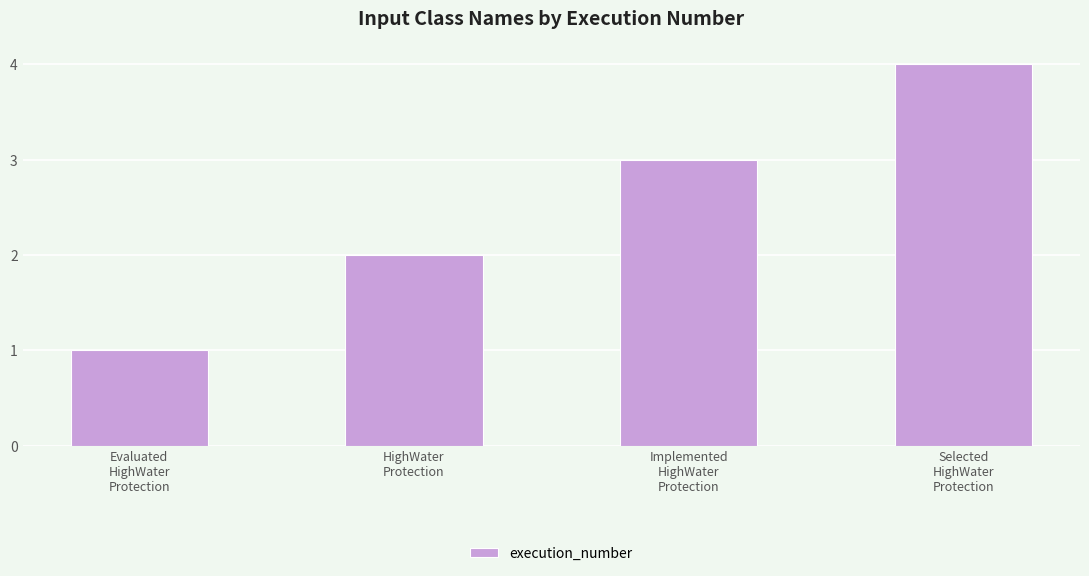

Which has a higher value, Implemented
HighWater
Protection or Selected
HighWater
Protection?

Selected
HighWater
Protection